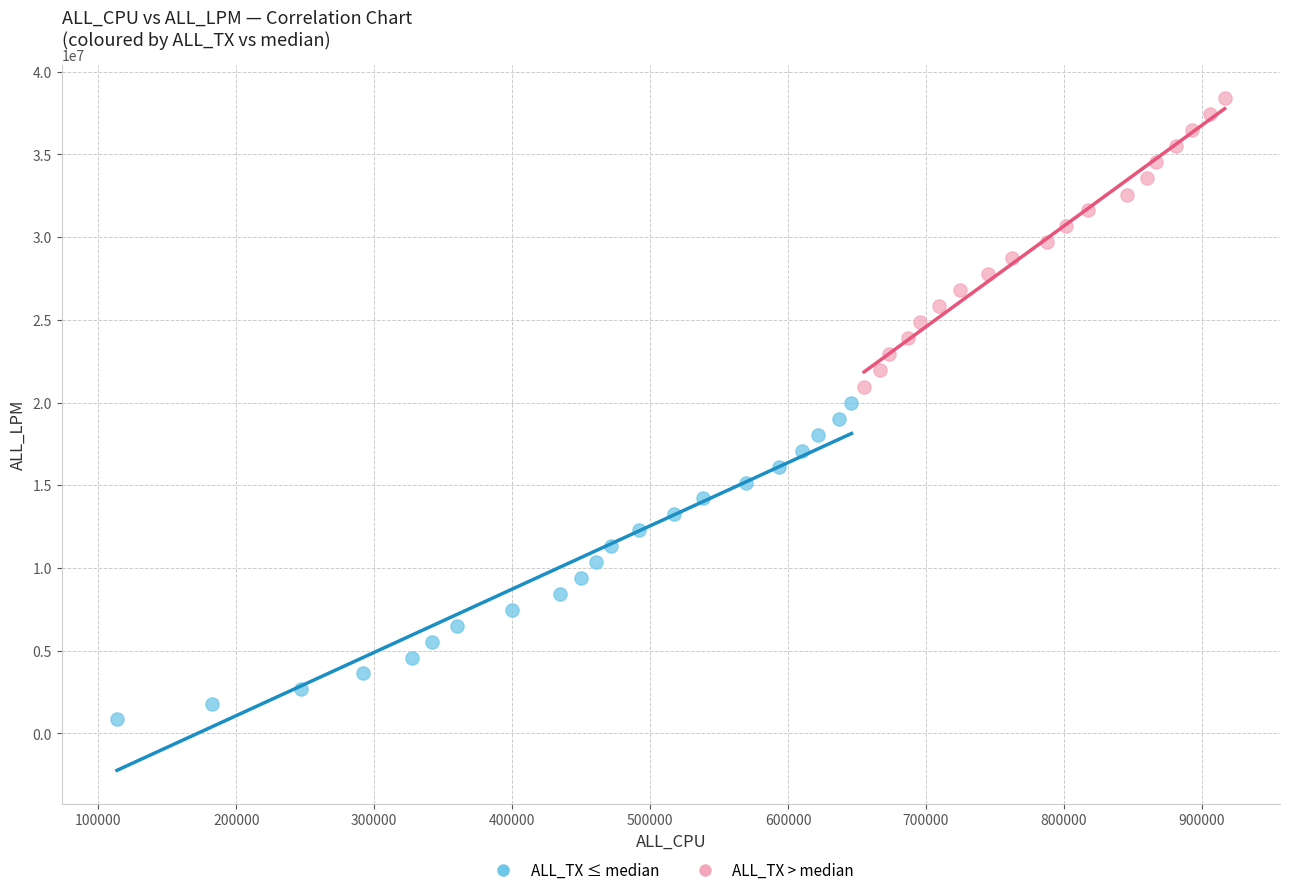

Which series contains the highest Y value?

ALL_TX > median